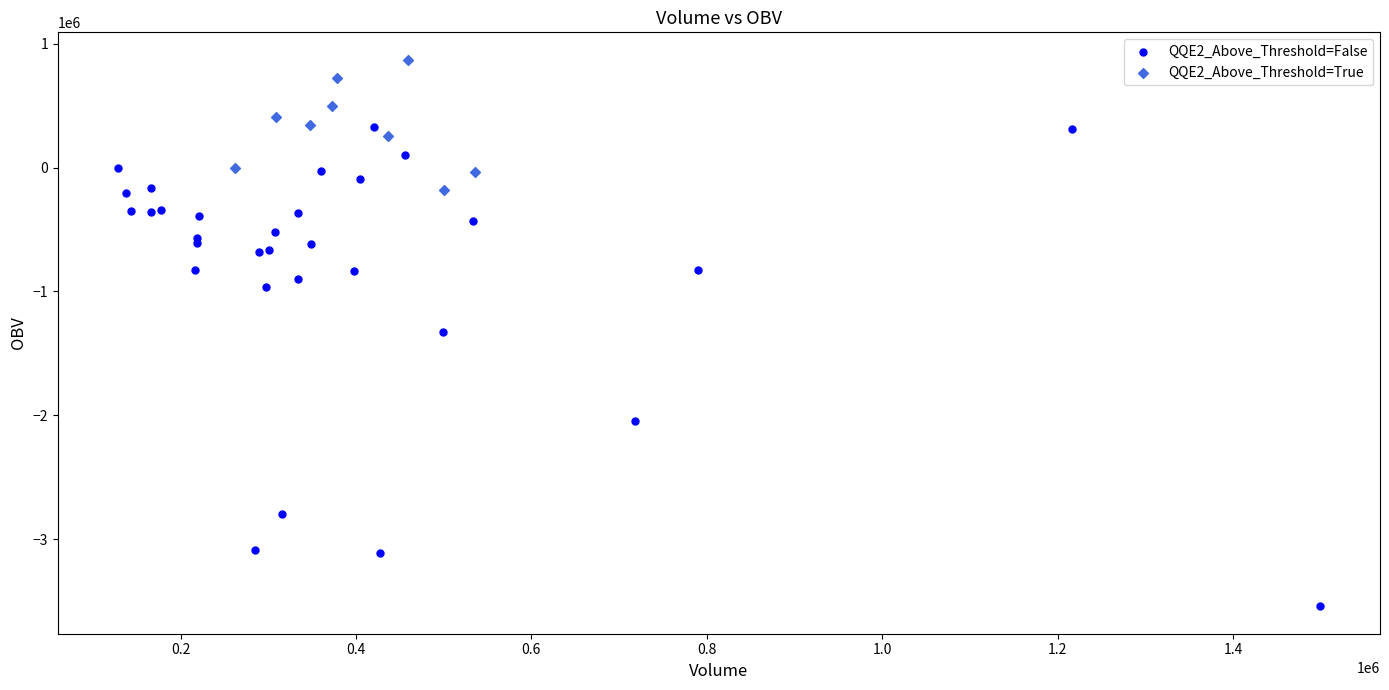

Which series reaches the maximum Y coordinate?

QQE2_Above_Threshold=True